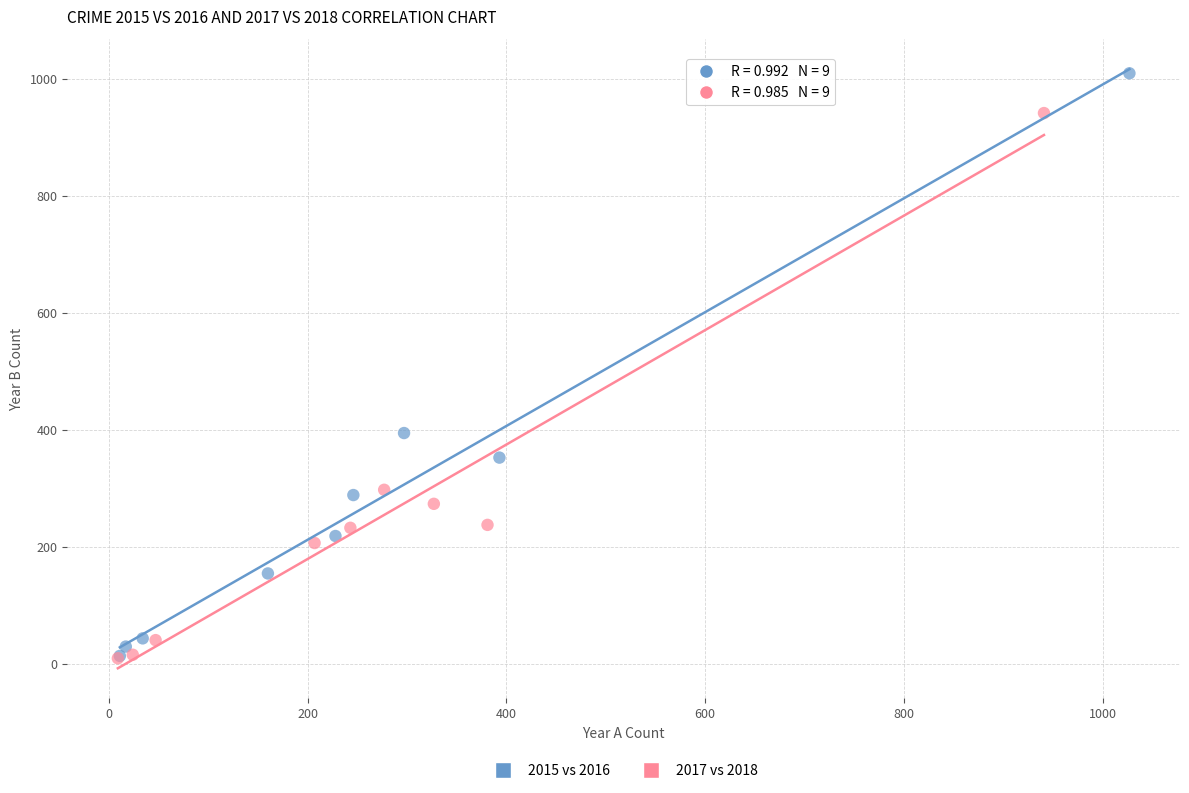

Which series has the largest Y range (max minus min)?

2015 vs 2016